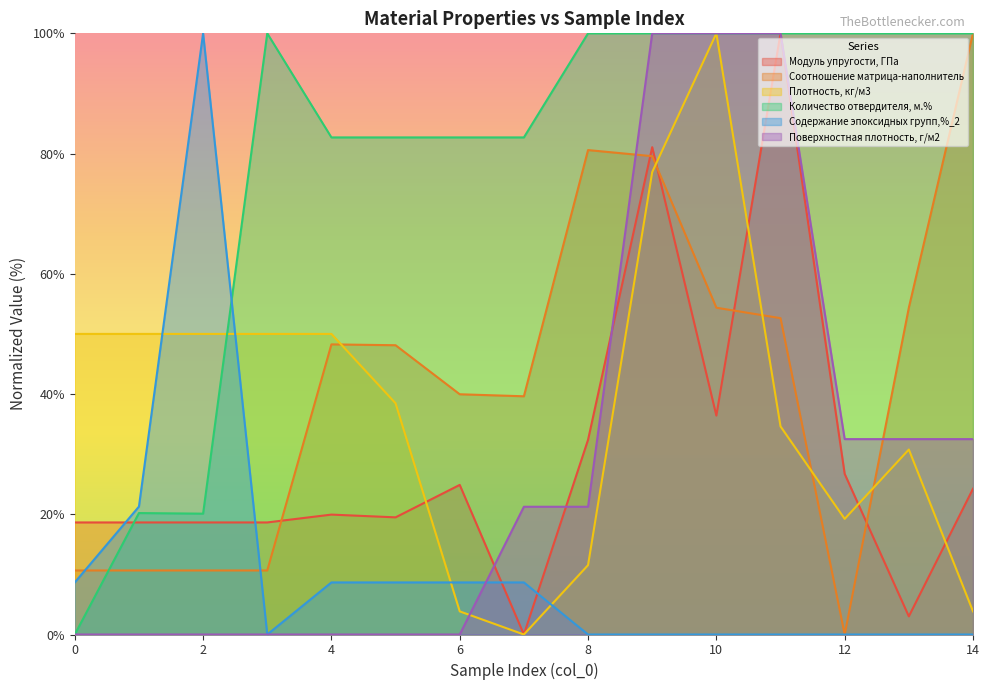

How many series are shown in this chart?

6